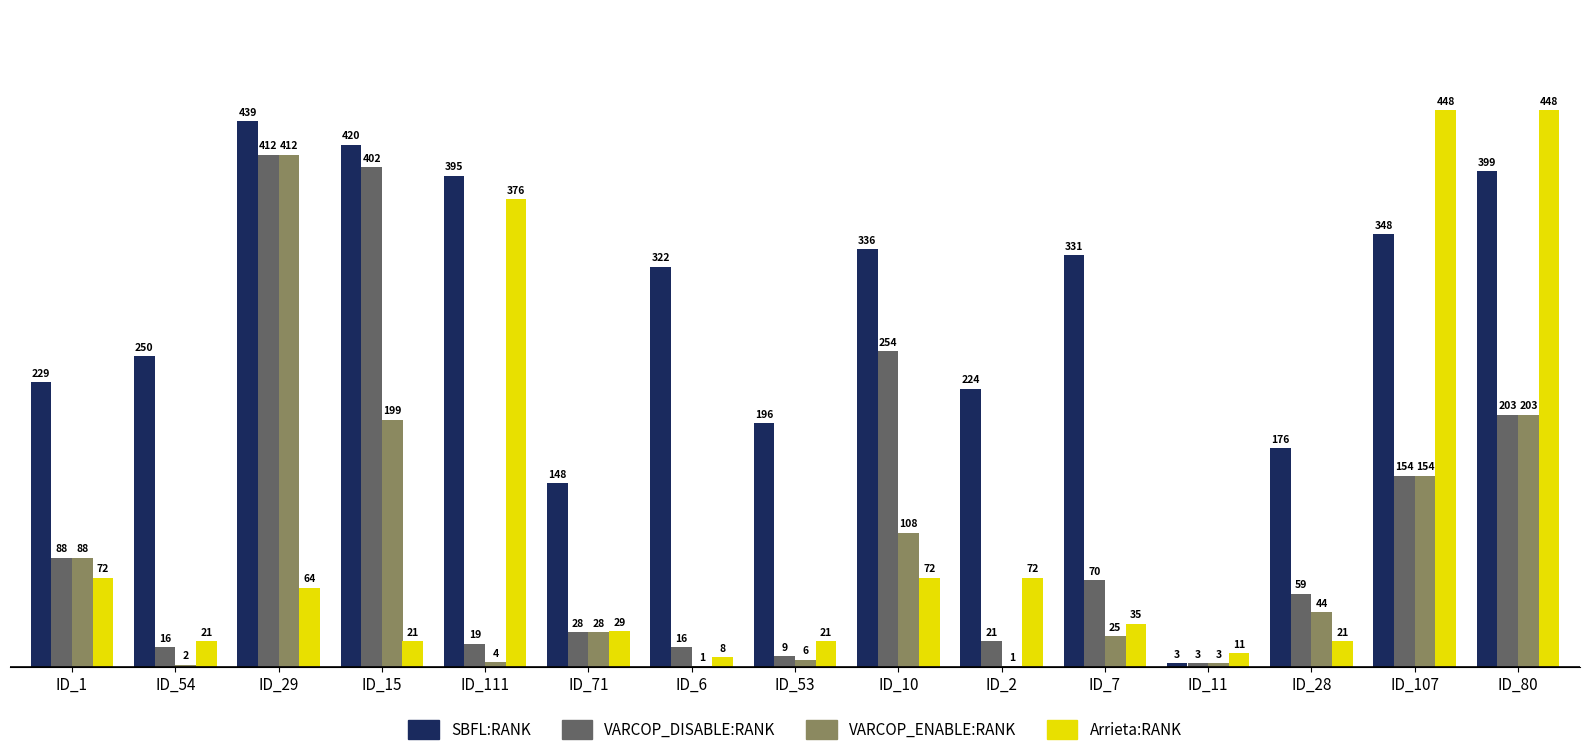

Where does the SBFL:RANK series first go above 322?

ID_29